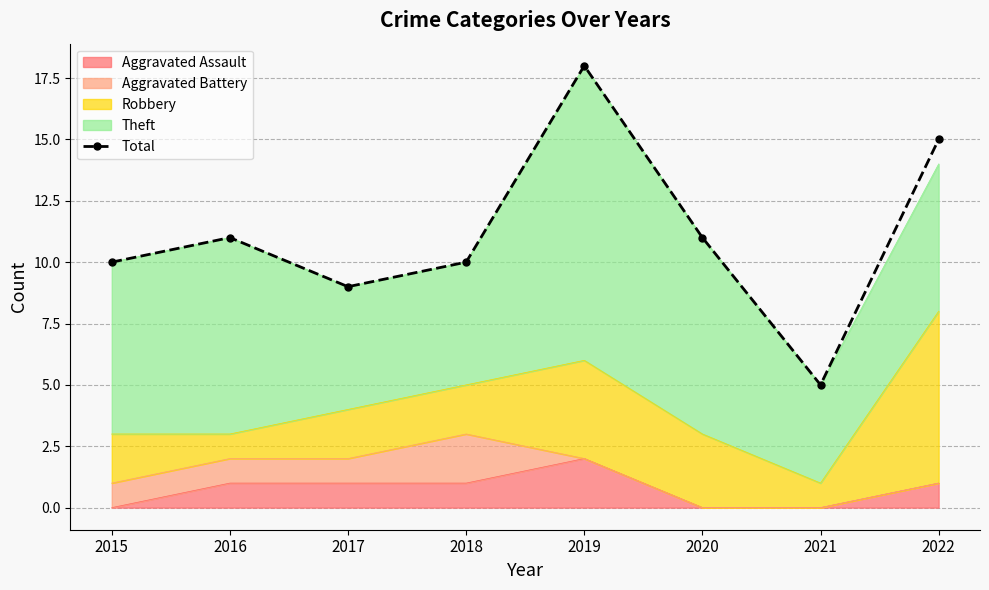

At which label is the value closest to 11?

2016